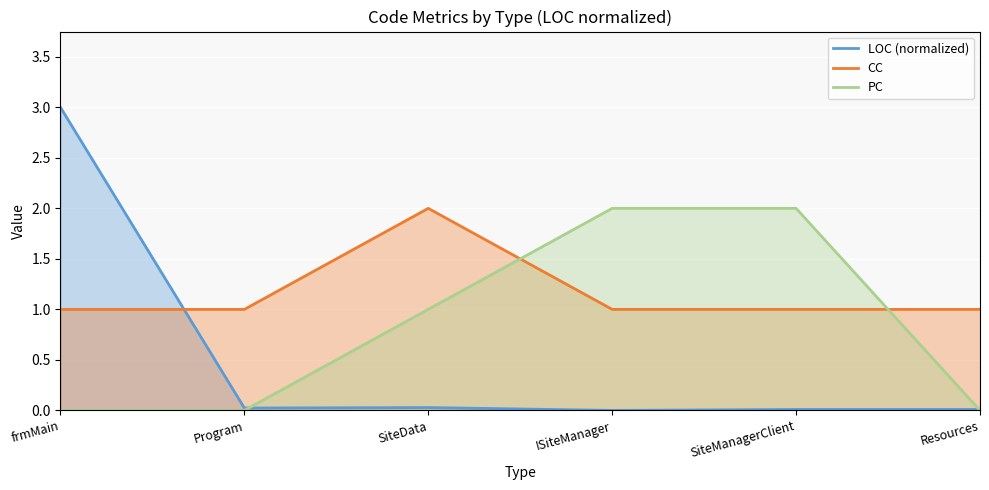

At which category is the sum across all series the highest?

frmMain